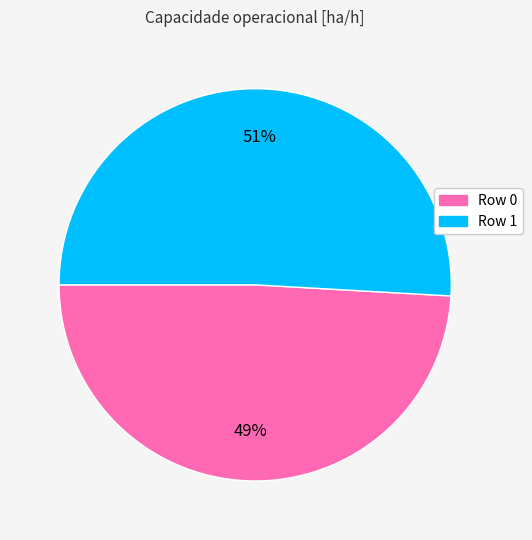

True or false: Row 1 accounts for 51% of the total.

True